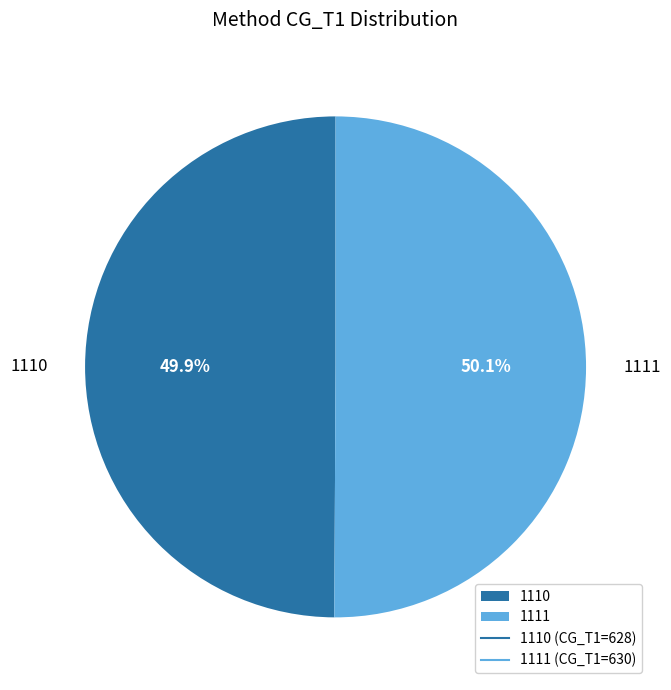

Is the sum of 1111 and 1110 greater than half?

Yes